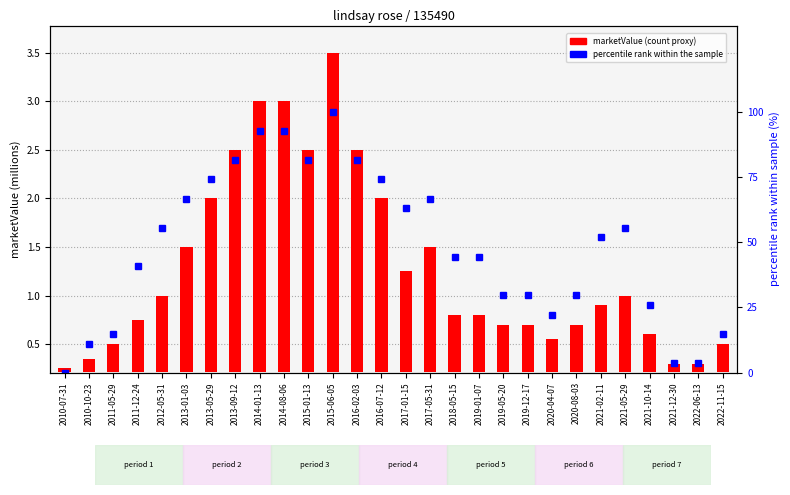

Between 2019-05-20 and 2014-08-06, which is larger?

2014-08-06